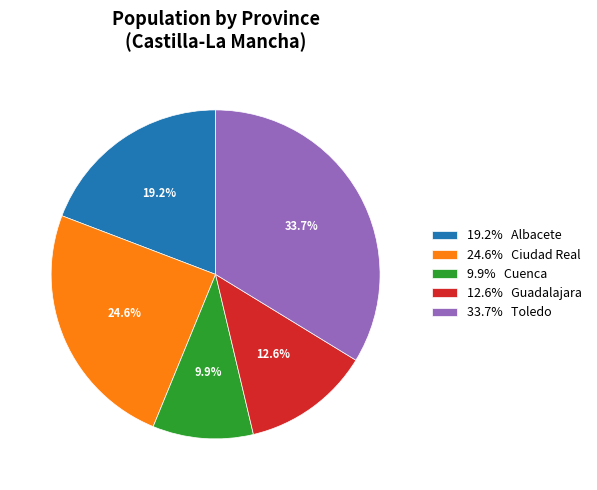

Which slice is the largest?

33.7% Toledo